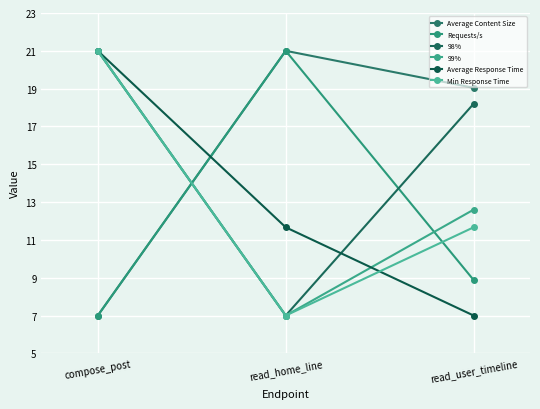

Does the chart have visible grid lines?

Yes